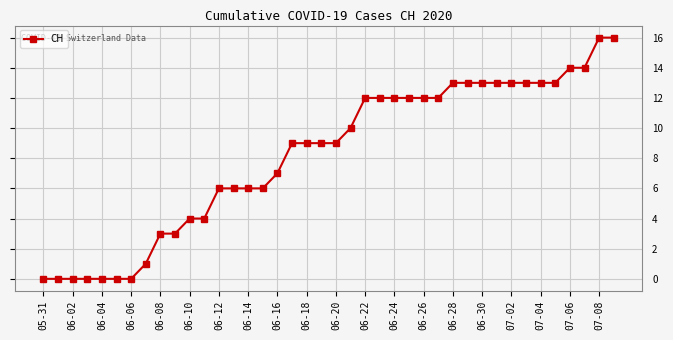

Reading left to right, extract all data points from this chart.

0	0	0	0	0	0	0	1	3	3	4	4	6	6	6	6	7	9	9	9	9	10	12	12	12	12	12	12	13	13	13	13	13	13	13	13	14	14	16	16